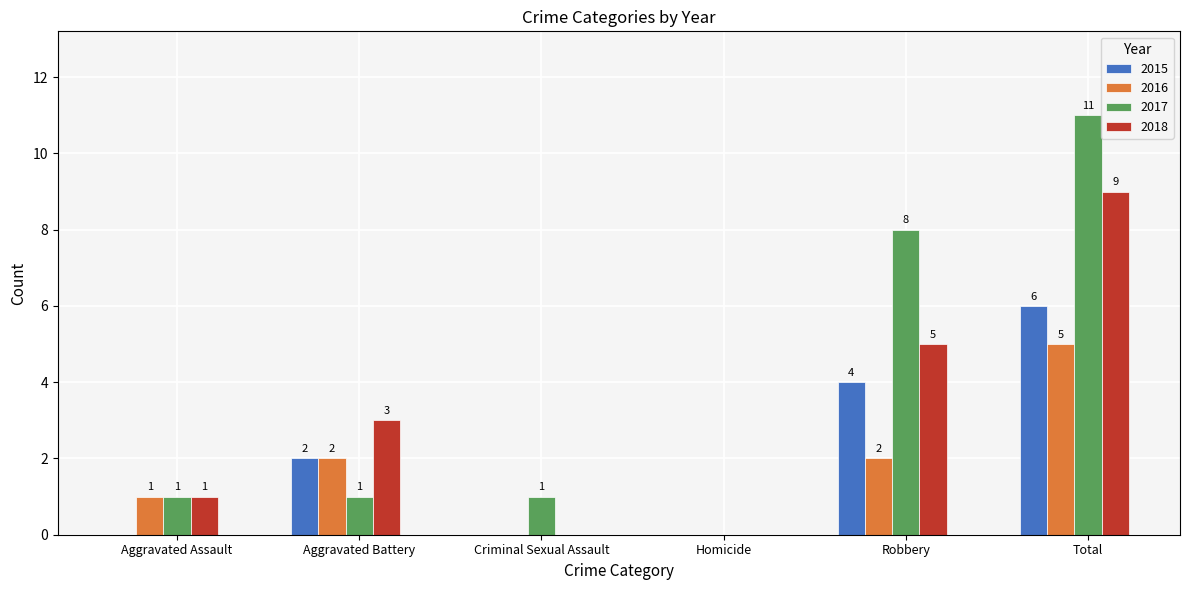

Is it true that 2018 equals 9 at Total?

True